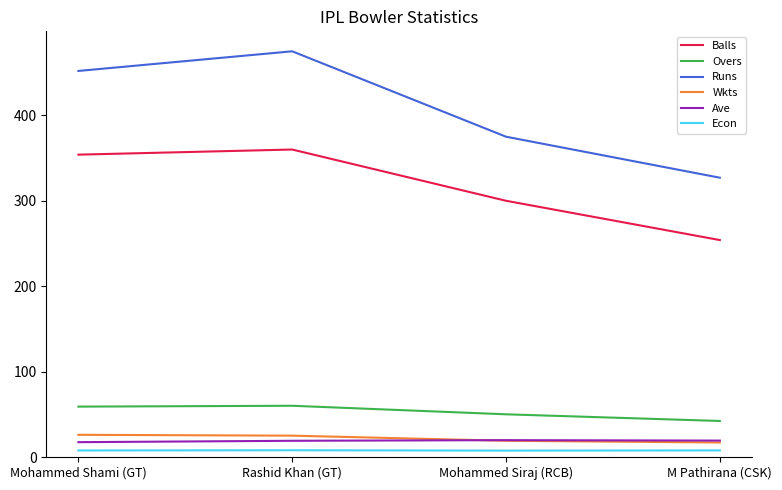

True or false: Ave and Econ intersect in this chart.

False